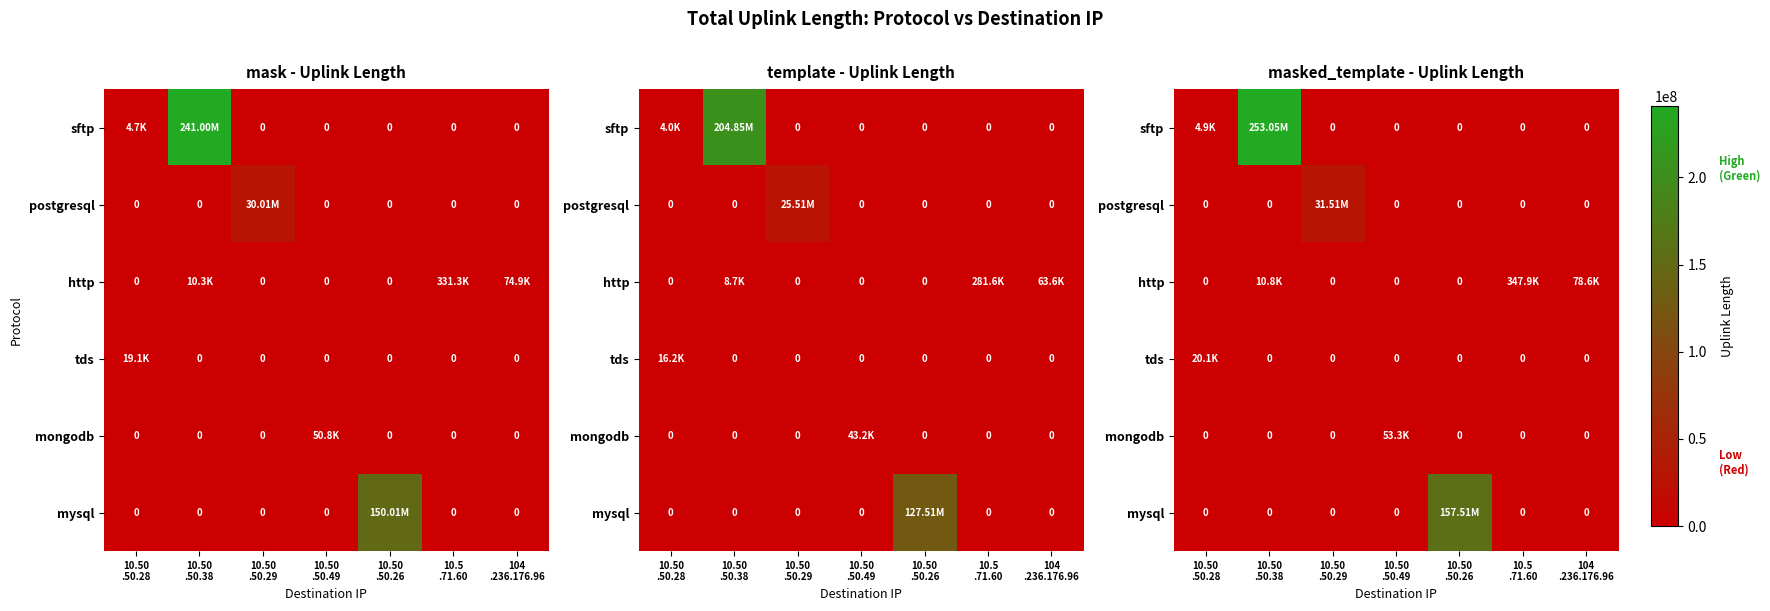

How many categories are shown in the chart?

7